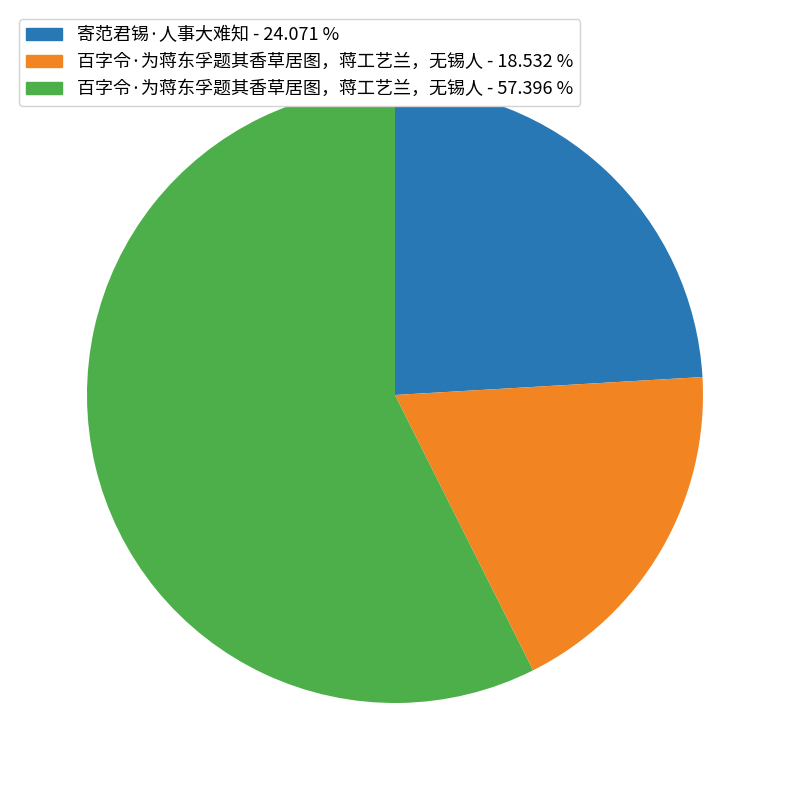

What is the smallest slice in the pie chart?

百字令·为蒋东孚题其香草居图，蒋工艺兰，无锡人 - 18.532 %